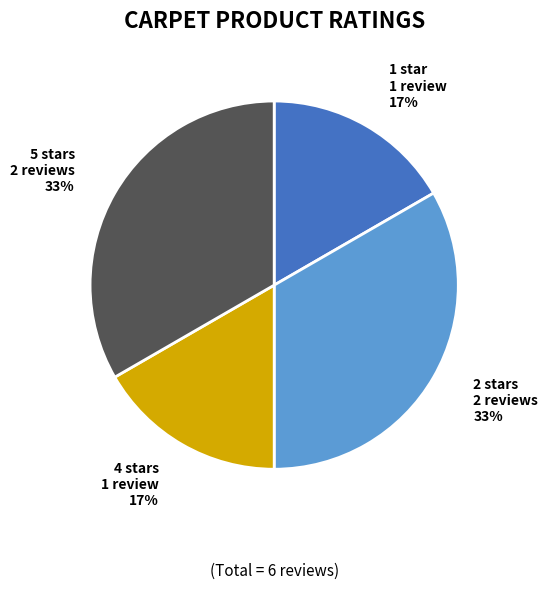

True or false: 4 stars accounts for 17% of the total.

True